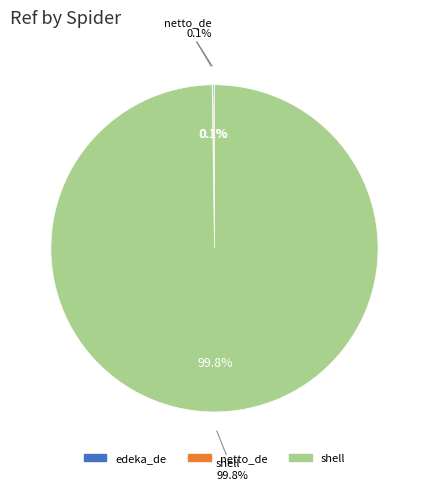

Does netto_de account for over 50% of the chart?

No